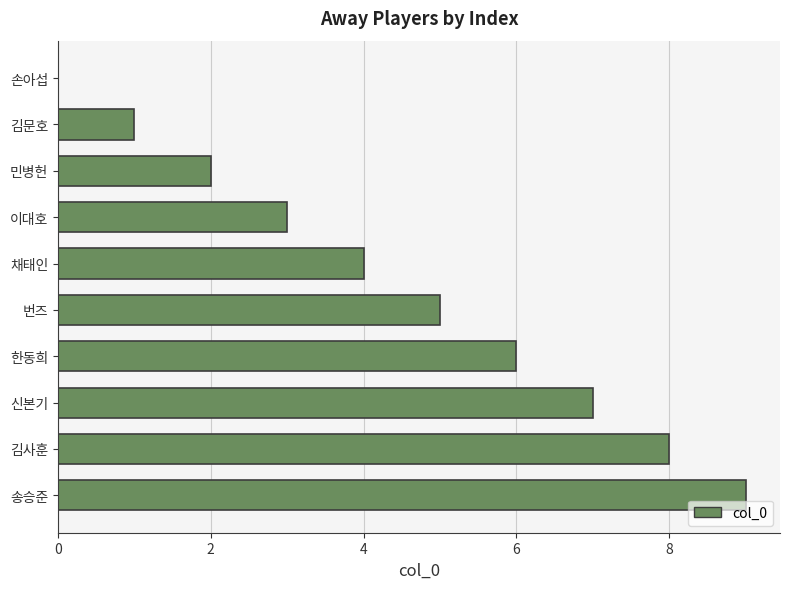

What value does the data have at 채태인?

4